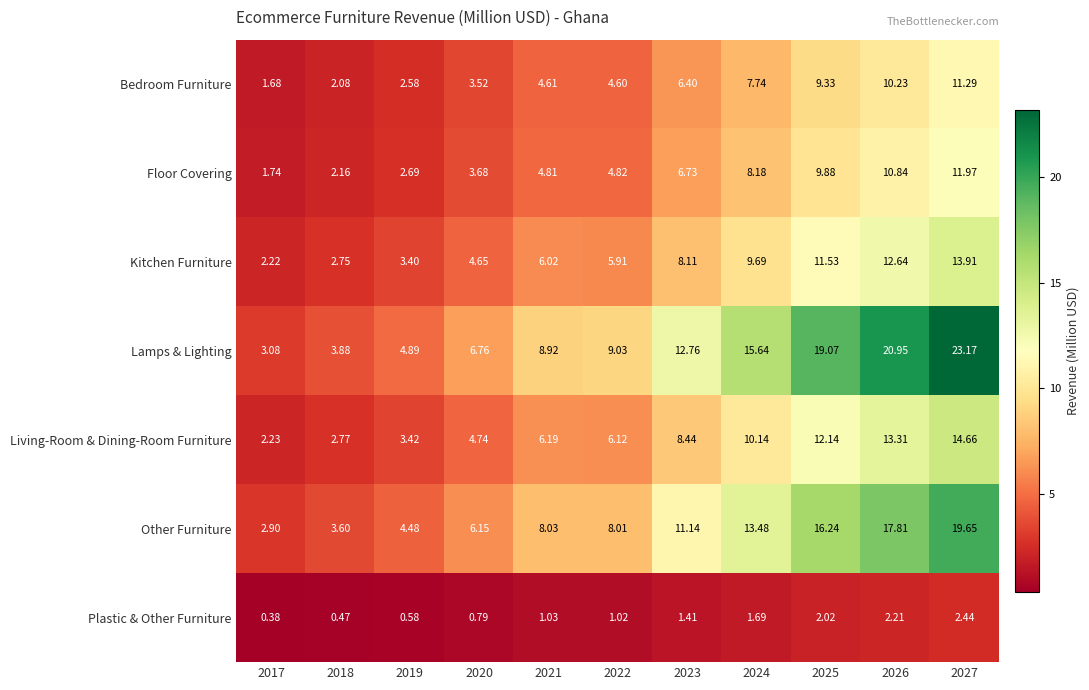

Between 2017 and 2024, which series saw the biggest shift?

Lamps & Lighting